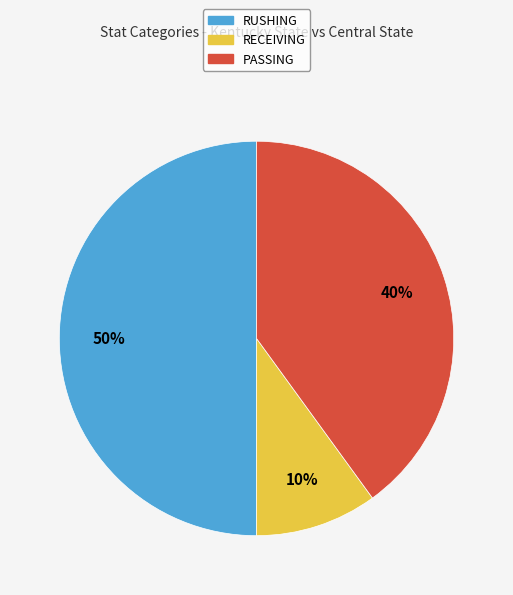

To the nearest percent, what is the average slice percentage?

33%